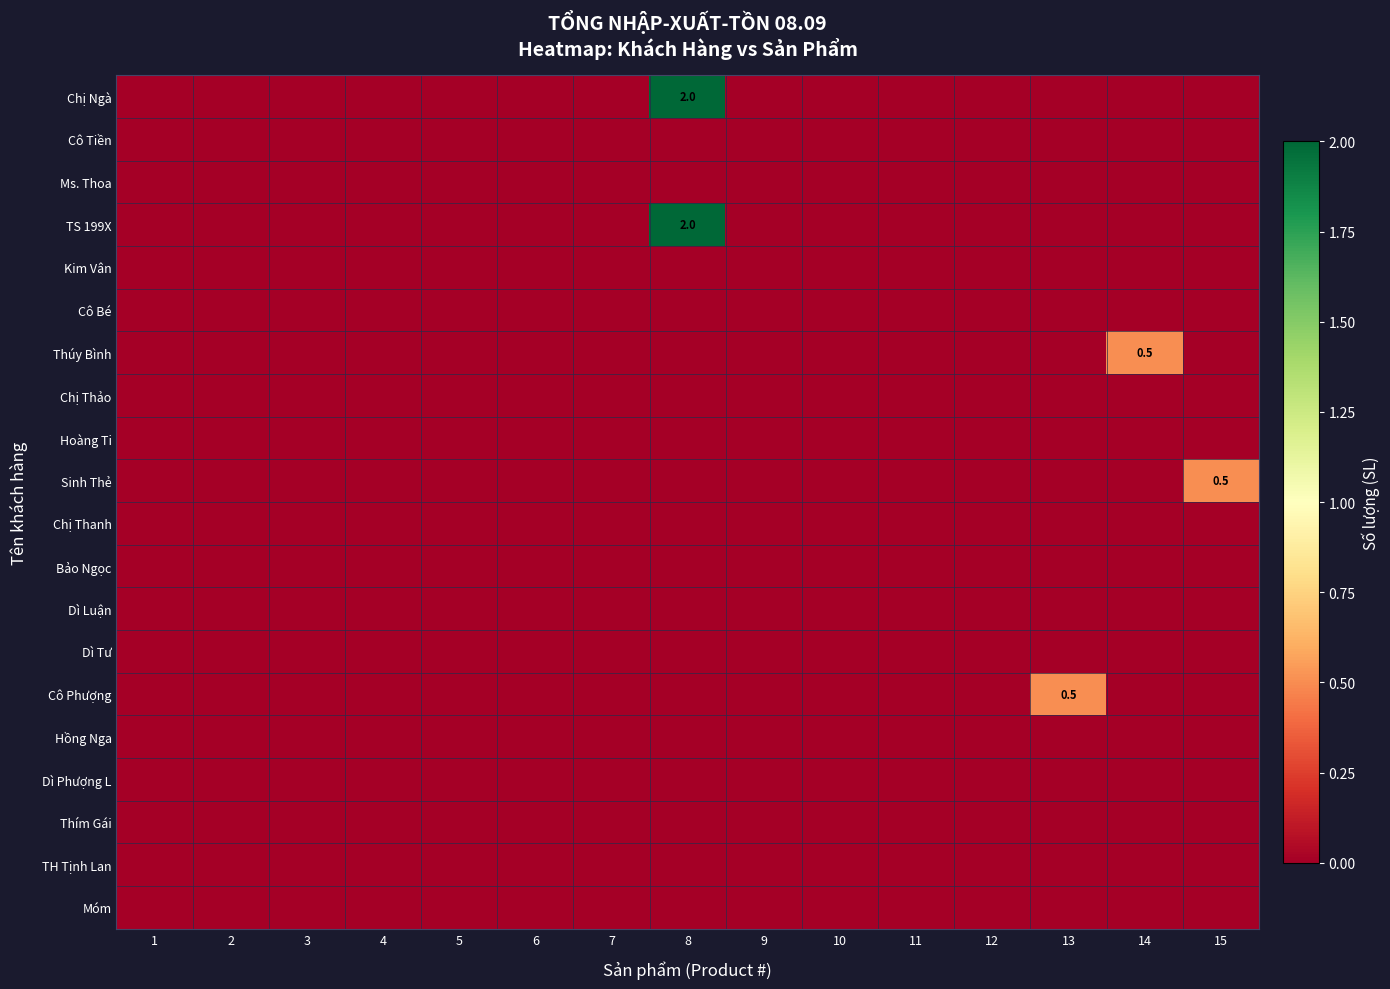

At which category is the sum across all series the highest?

8